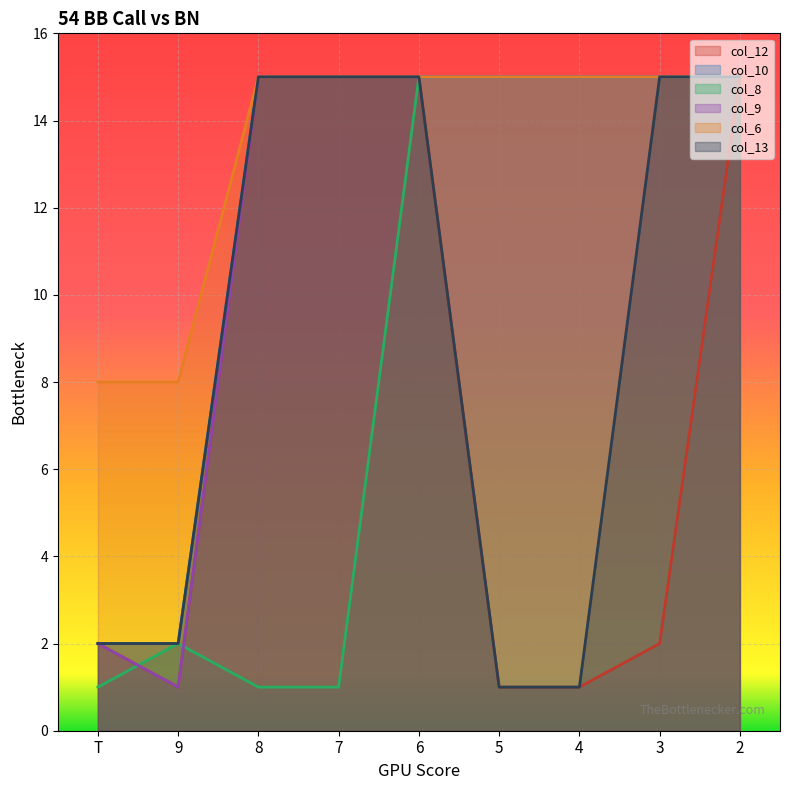

The col_12 series shows 1 at 5. True or false?

True